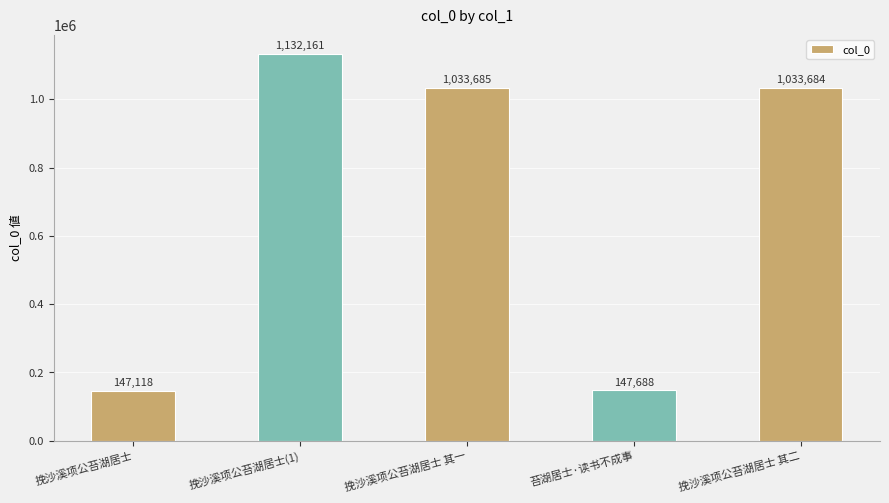

The value at 挽沙溪项公苔湖居士 其二 is 298545. True or false?

False